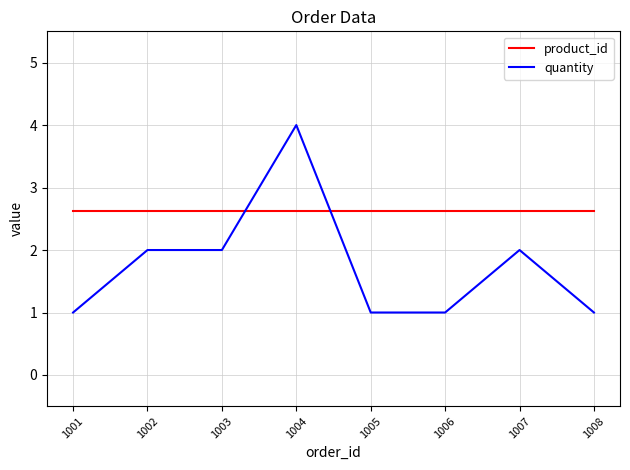

What is the maximum value shown in the chart?

4.0